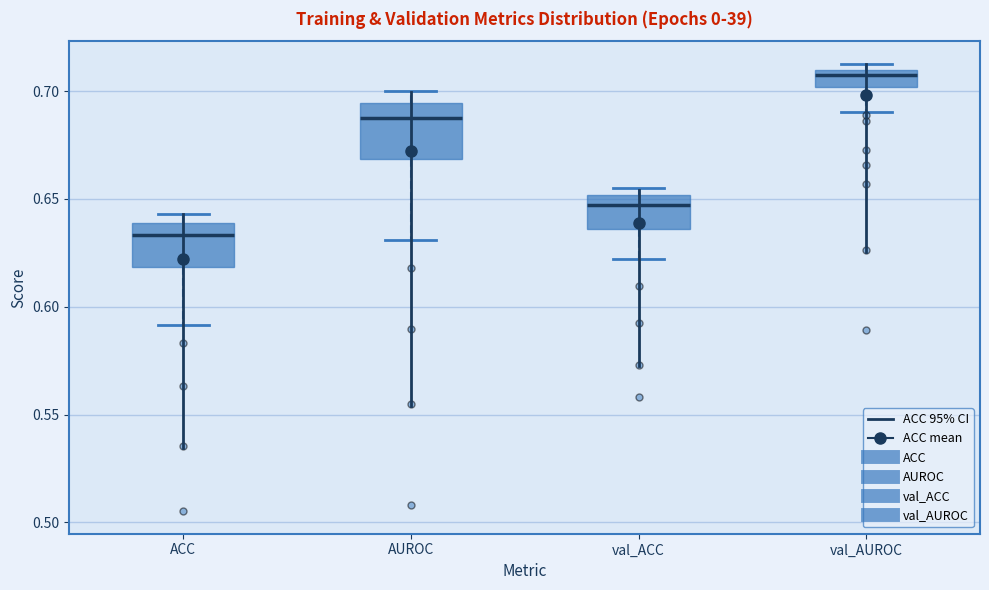

Comparing the boxes themselves (not the whiskers), which one is the tallest?

AUROC